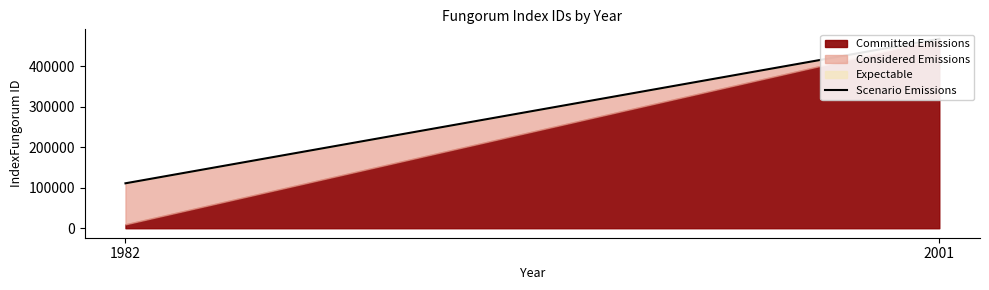

Reading left to right, what are all the values shown in this chart?

1982=110996	2001=467733